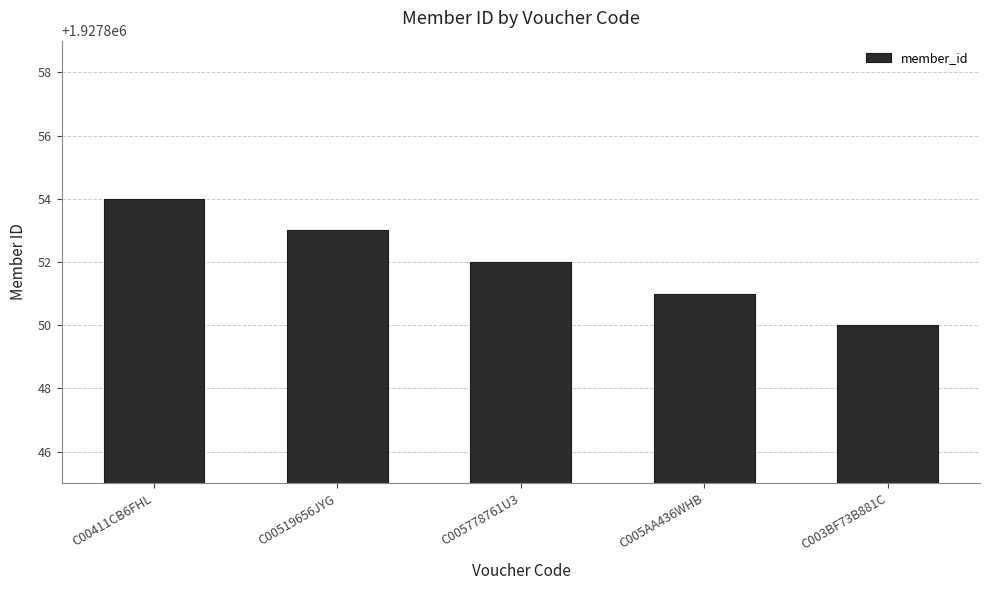

Reading right to left, list all the values displayed in this chart.

C003BF73B881C=1927850	C005AA436WHB=1927851	C005778761U3=1927852	C00519656JYG=1927853	C00411CB6FHL=1927854